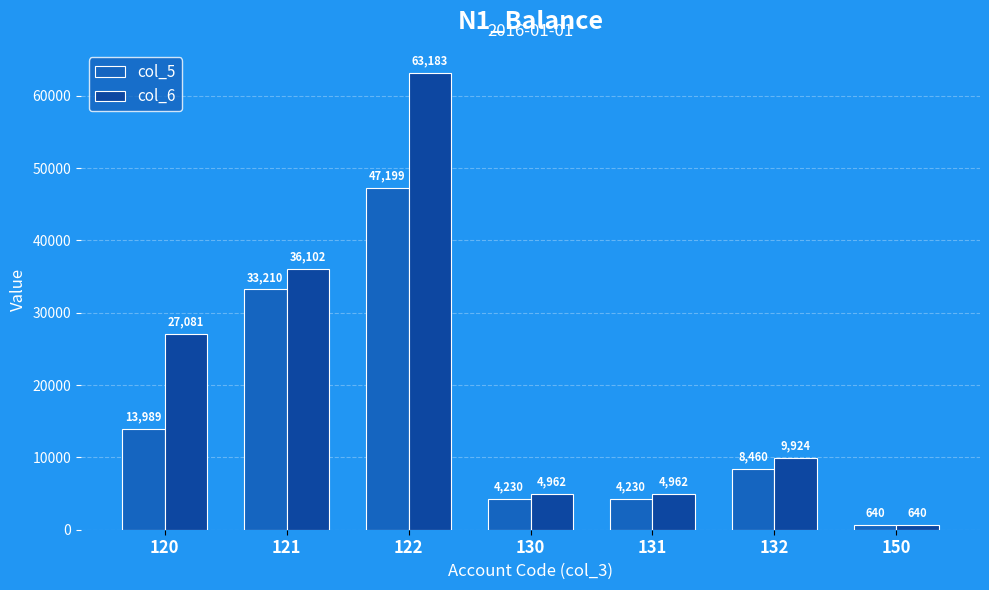

How many bars are there in each group?

2